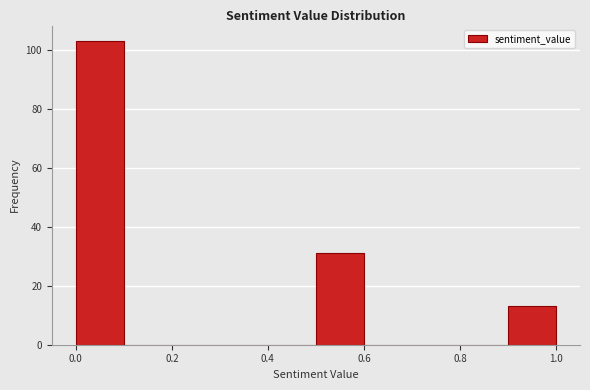

Over which range of the x-axis is the bar tallest?

0.0 to 0.1